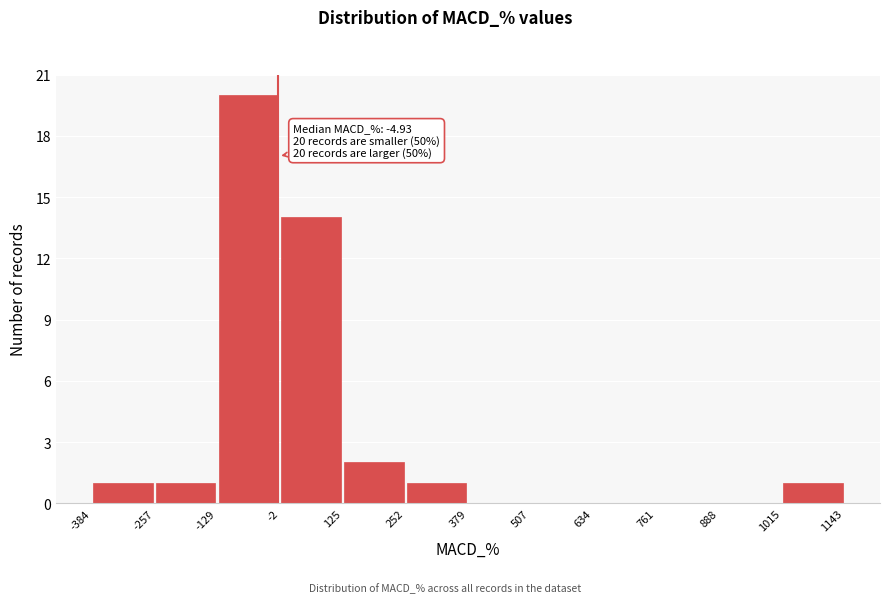

Which range on the x-axis has the tallest bar?

-129 to -2